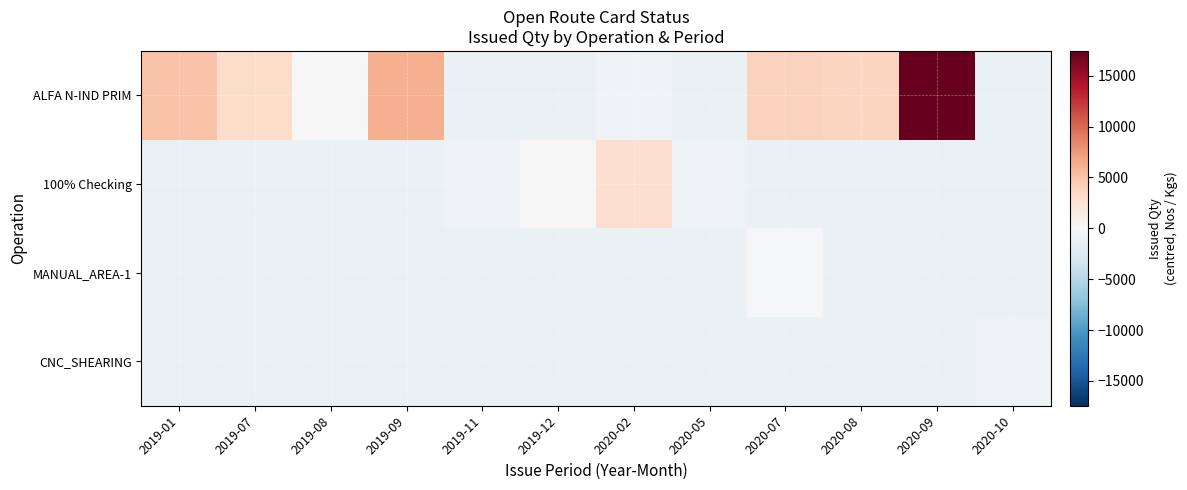

Reading left to right, transcribe all the data shown in this chart.

ALFA N-IND PRIM: 2019-01=4984.4	2019-07=3173.4	2019-08=33.4	2019-09=6259.4	2019-11=-1146.6	2019-12=-1146.6	2020-02=-626.6	2020-05=-1146.6	2020-07=3968.4	2020-08=3743.4	2020-09=17448.4	2020-10=-1146.6
100% Checking: 2019-01=-1146.6	2019-07=-1146.6	2019-08=-1146.6	2019-09=-1146.6	2019-11=-917.6	2019-12=76.4	2020-02=2962.4	2020-05=-838.6	2020-07=-1146.6	2020-08=-1146.6	2020-09=-1146.6	2020-10=-1146.6
MANUAL_AREA-1: 2019-01=-1146.6	2019-07=-1146.6	2019-08=-1146.6	2019-09=-1146.6	2019-11=-1146.6	2019-12=-1146.6	2020-02=-1146.6	2020-05=-1146.6	2020-07=-393.6	2020-08=-1146.6	2020-09=-1146.6	2020-10=-1146.6
CNC_SHEARING: 2019-01=-1146.6	2019-07=-1146.6	2019-08=-1146.6	2019-09=-1146.6	2019-11=-1146.6	2019-12=-1146.6	2020-02=-1146.6	2020-05=-1146.6	2020-07=-1146.6	2020-08=-1146.6	2020-09=-1146.6	2020-10=-887.6